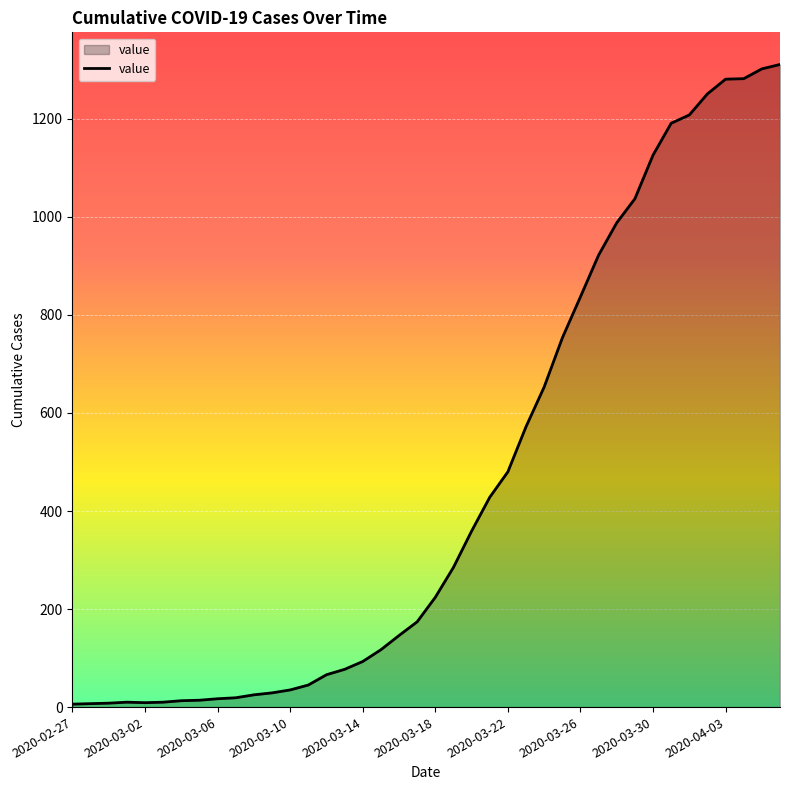

What is the maximum value shown in the chart?

1311